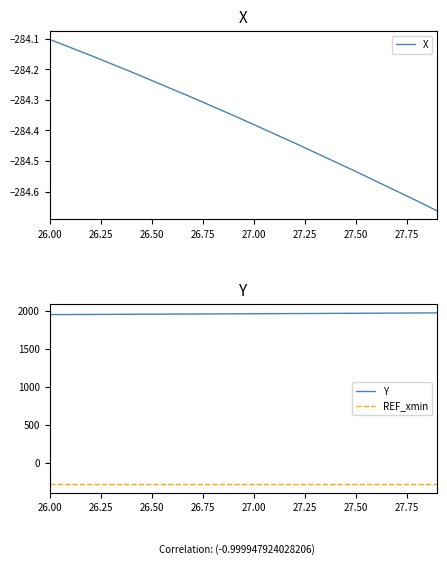

What is the maximum value for REF_xmin?

-286.4